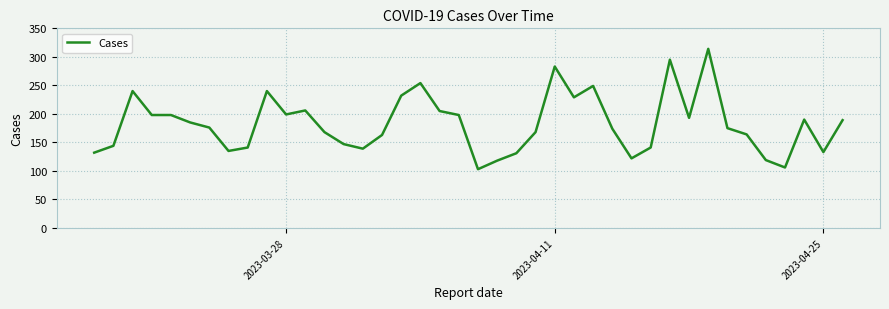

What is the difference between the maximum and minimum values?

211